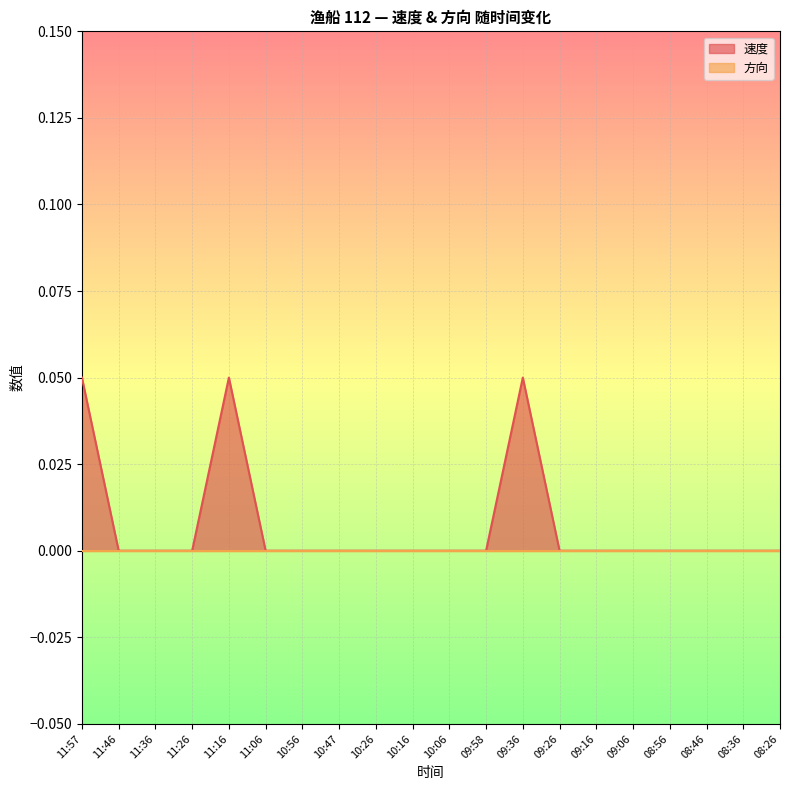

Reading right to left, transcribe all the data shown in this chart.

08:26=0.0	08:36=0.0	08:46=0.0	08:56=0.0	09:06=0.0	09:16=0.0	09:26=0.0	09:36=0.1	09:58=0.0	10:06=0.0	10:16=0.0	10:26=0.0	10:47=0.0	10:56=0.0	11:06=0.0	11:16=0.1	11:26=0.0	11:36=0.0	11:46=0.0	11:57=0.1